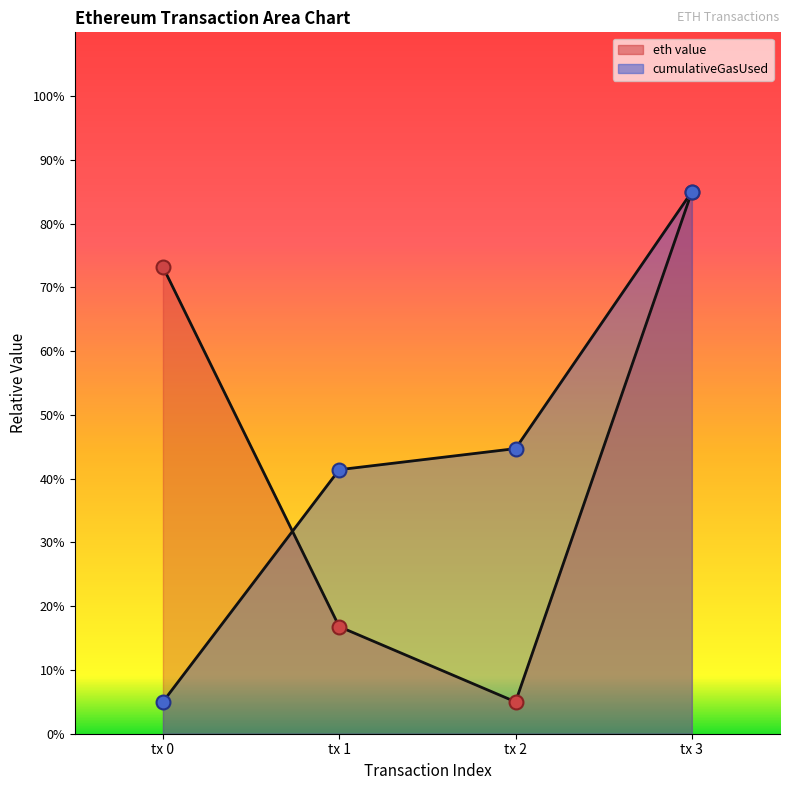

What are all the series names shown in the legend?

eth value, cumulativeGasUsed